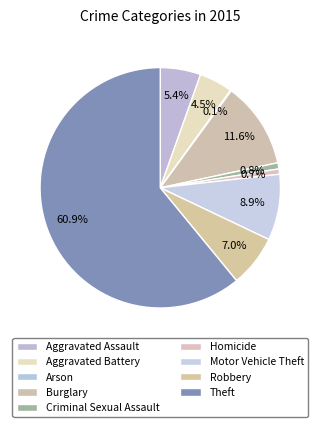

What is the change in value from Aggravated Assault to Criminal Sexual Assault?

-39